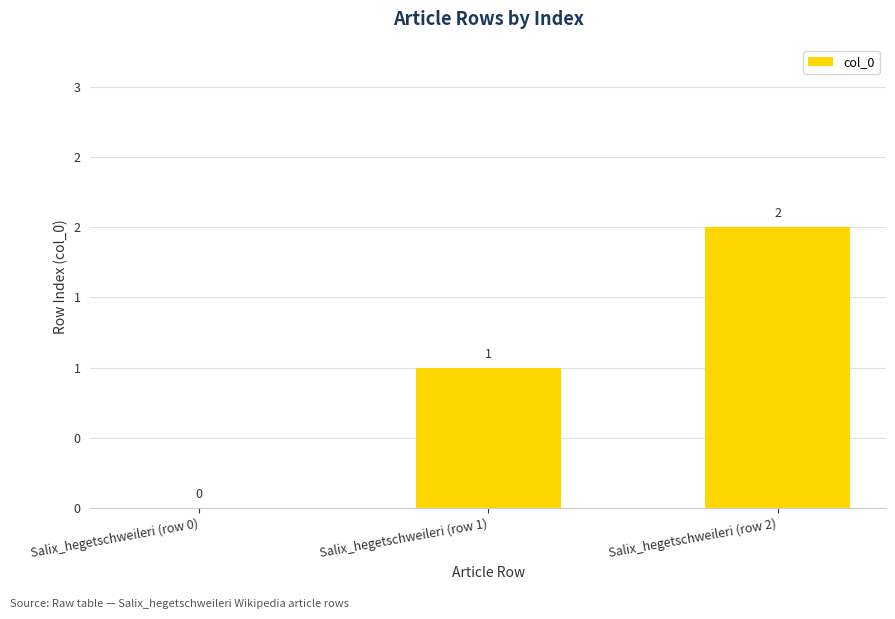

Reading left to right, transcribe all the data shown in this chart.

Salix_hegetschweileri (row 0)=0	Salix_hegetschweileri (row 1)=1	Salix_hegetschweileri (row 2)=2